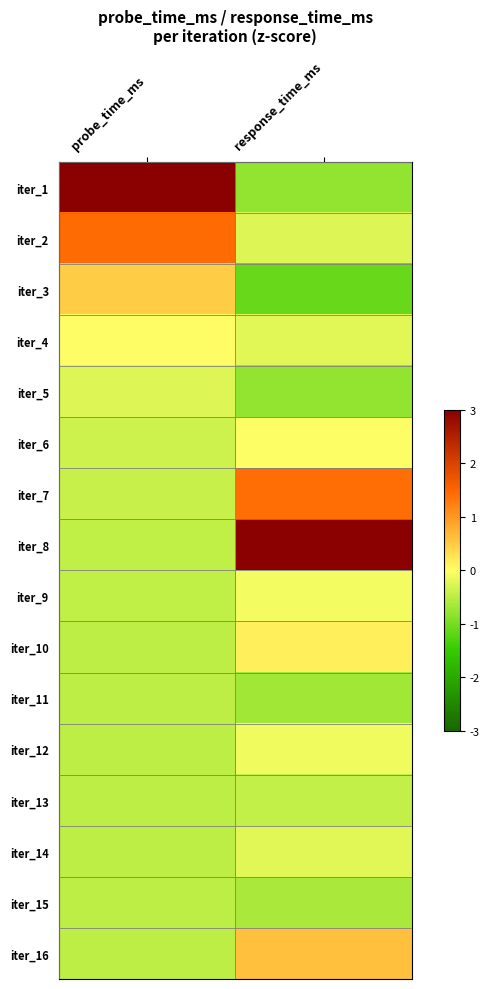

Rank the series at response_time_ms from highest to lowest value.

iter_8, iter_7, iter_16, iter_10, iter_6, iter_9, iter_12, iter_4, iter_14, iter_2, iter_13, iter_15, iter_11, iter_5, iter_1, iter_3